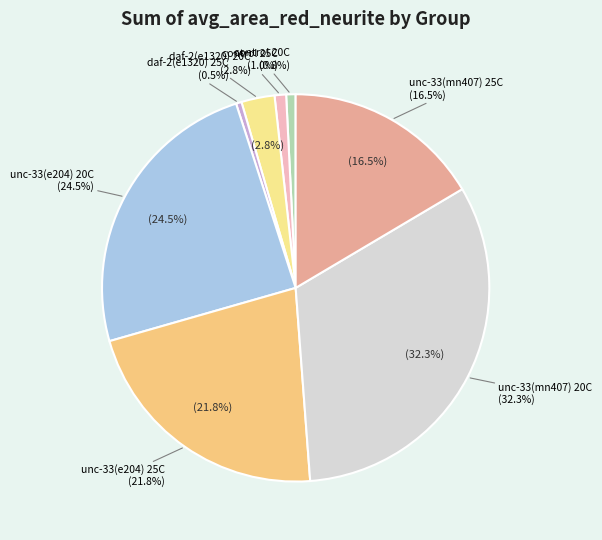

How many segments does this pie chart have?

8